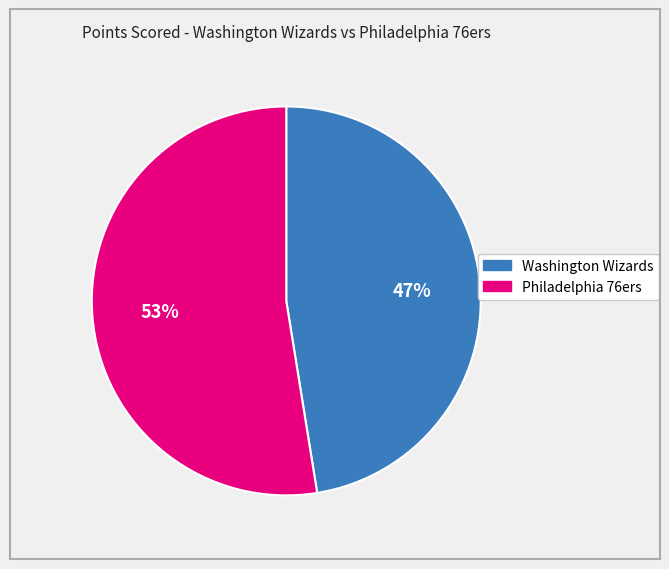

Rank the categories by value from lowest to highest.

Washington Wizards, Philadelphia 76ers